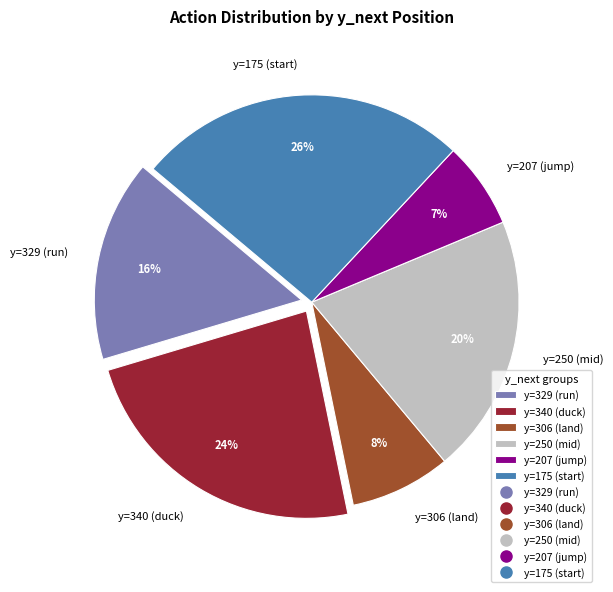

Is there a majority slice in this chart?

No